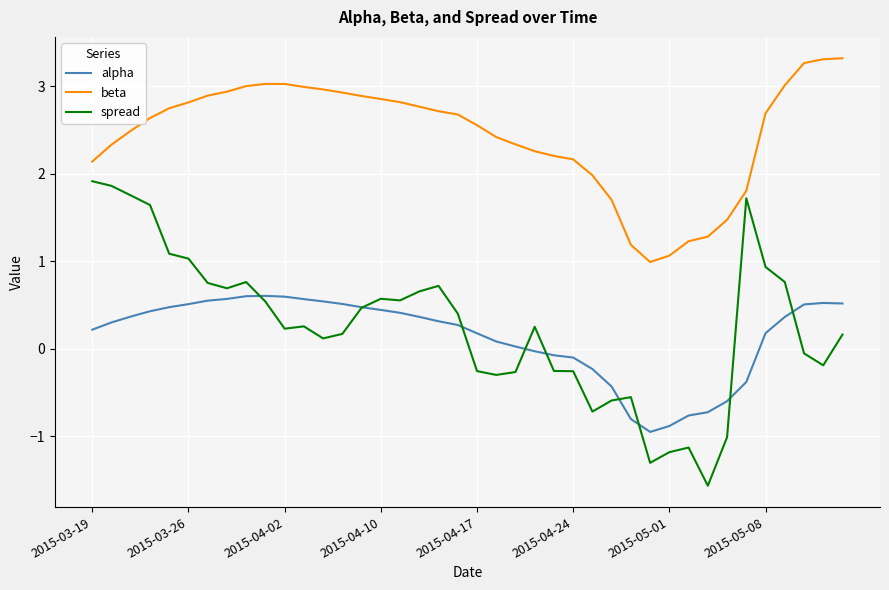

Rank the series by their maximum value, from lowest to highest.

alpha, spread, beta